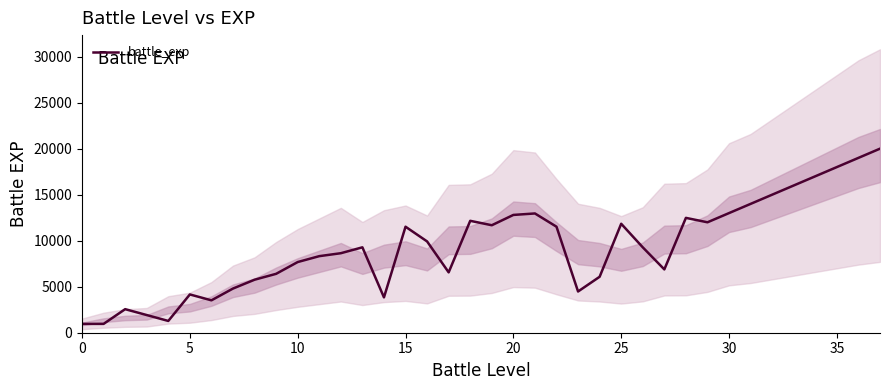

What is the minimum value for battle_exp?

960